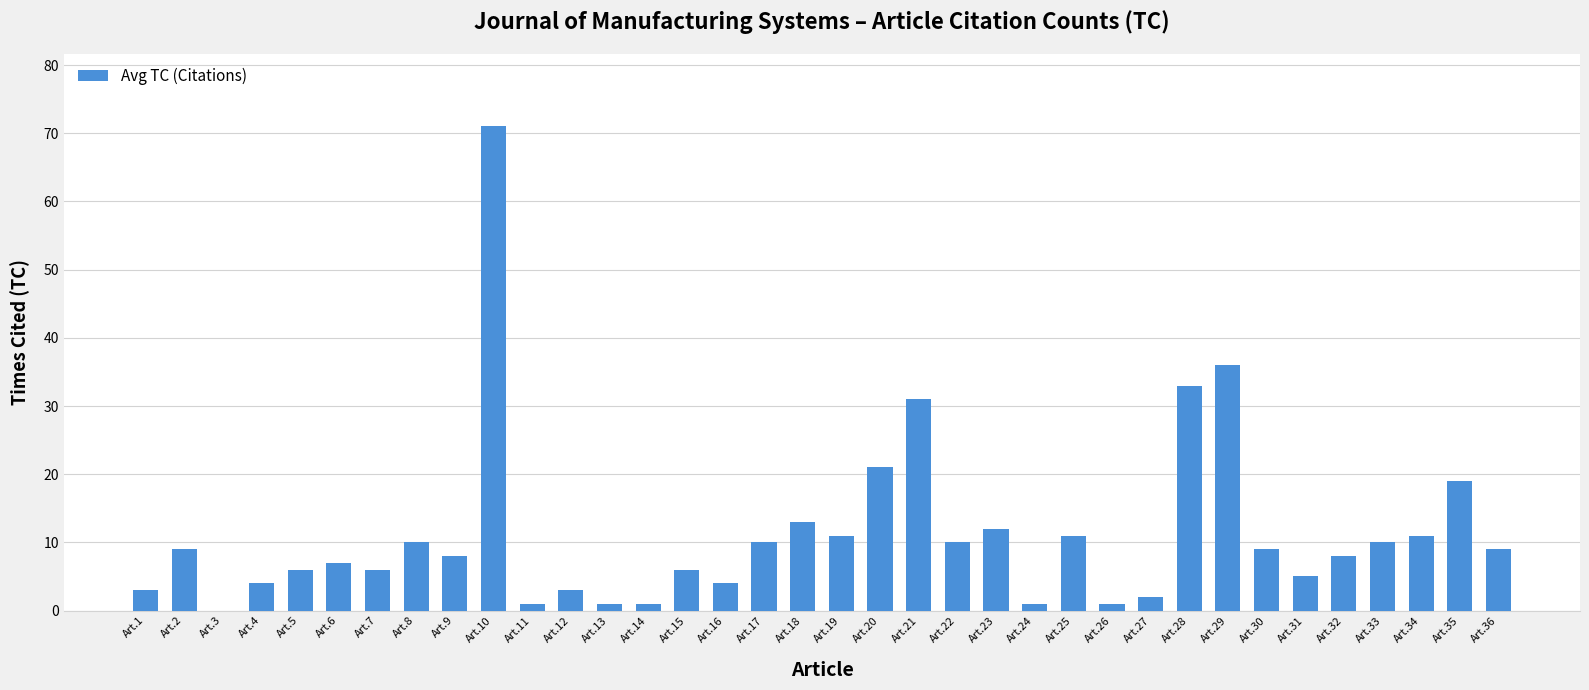

Count the number of data series in this chart.

1